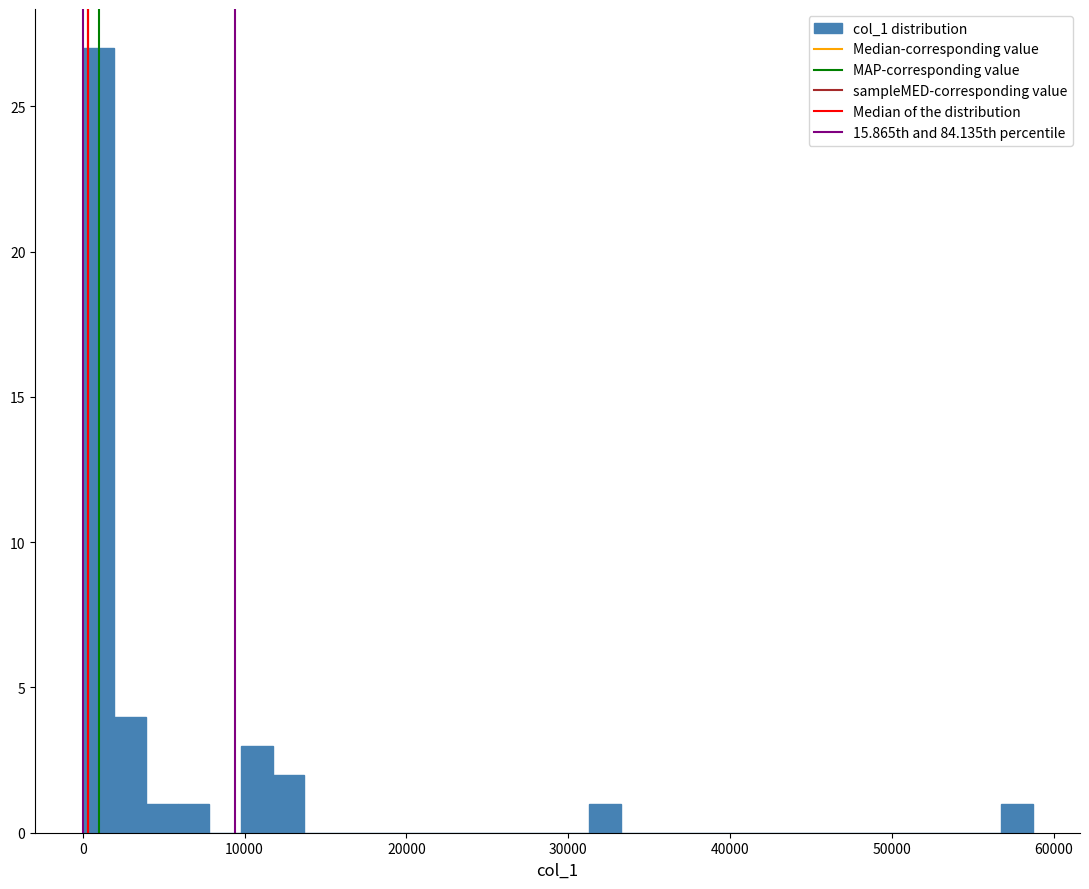

Read against the x-axis, roughly where is the centre of the tallest bar?

1000